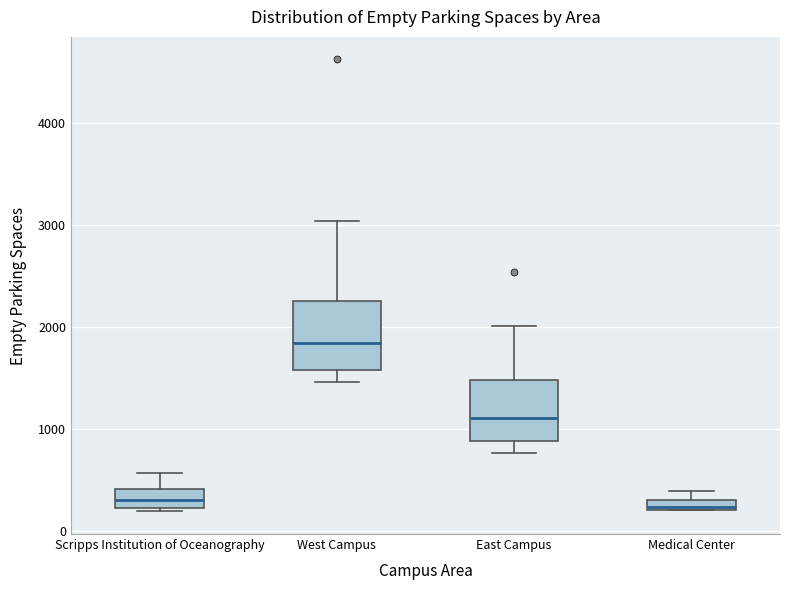

Where does the lower whisker of the box for East Campus end on the y-axis? The values are not printed on the chart, so give them approximately, as read against the axis.

800